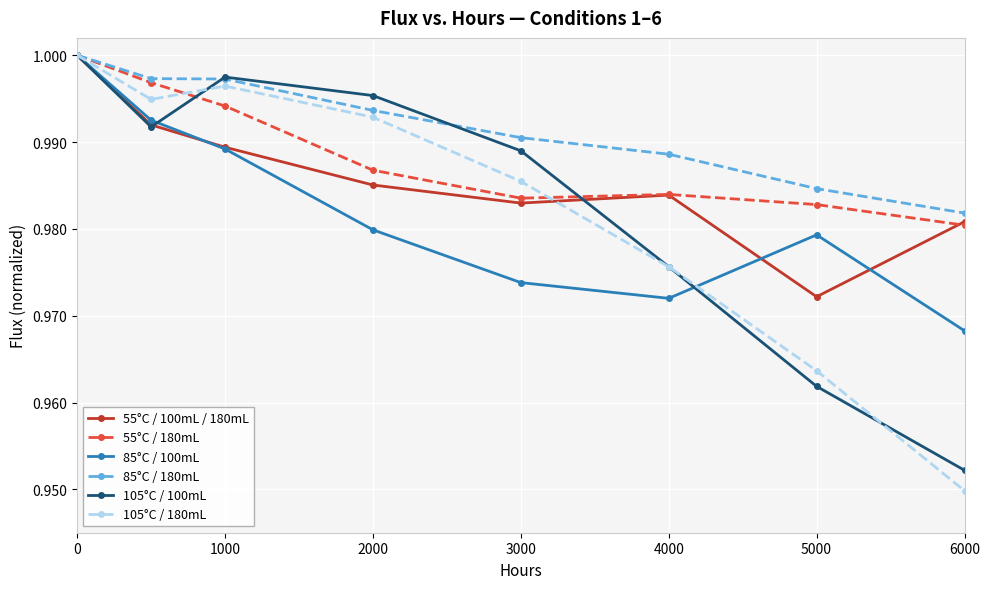

Which series has the widest spread of values?

105°C / 180mL